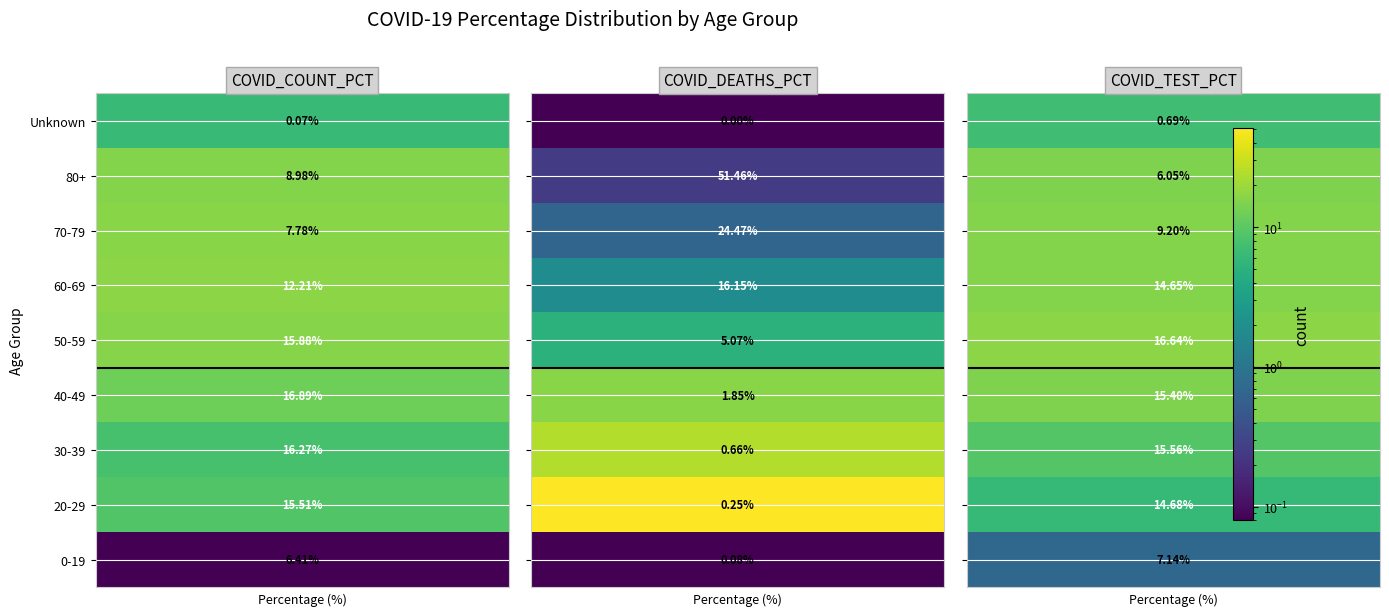

Rank the categories by COVID_TEST_PCT value from highest to lowest.

50-59, 30-39, 40-49, 20-29, 60-69, 70-79, 0-19, 80+, Unknown